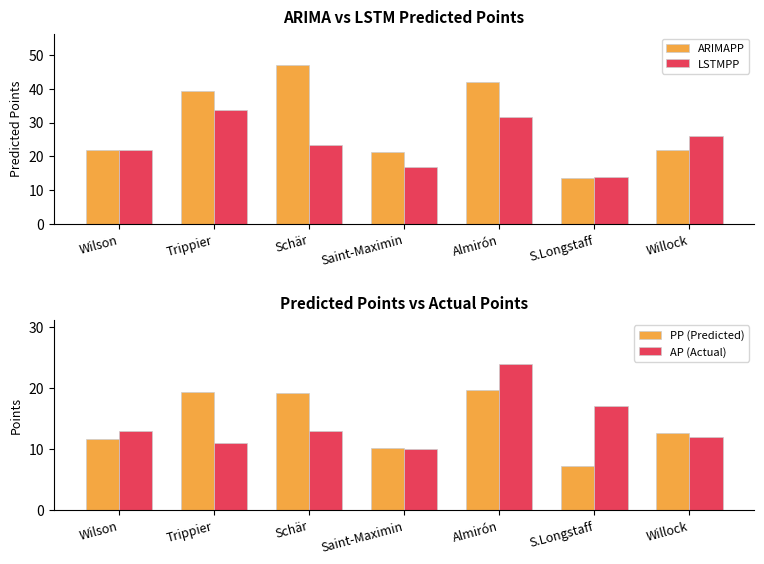

At which category does the chart reach its peak across all series?

Schär